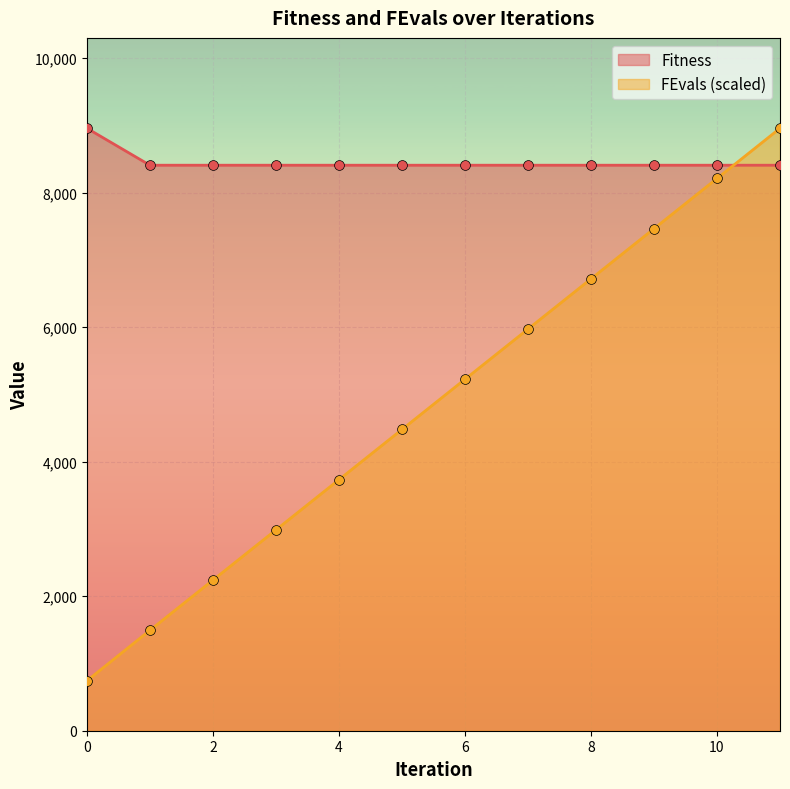

Is the value of Fitness at 5 greater than the value of FEvals at 3?

Yes